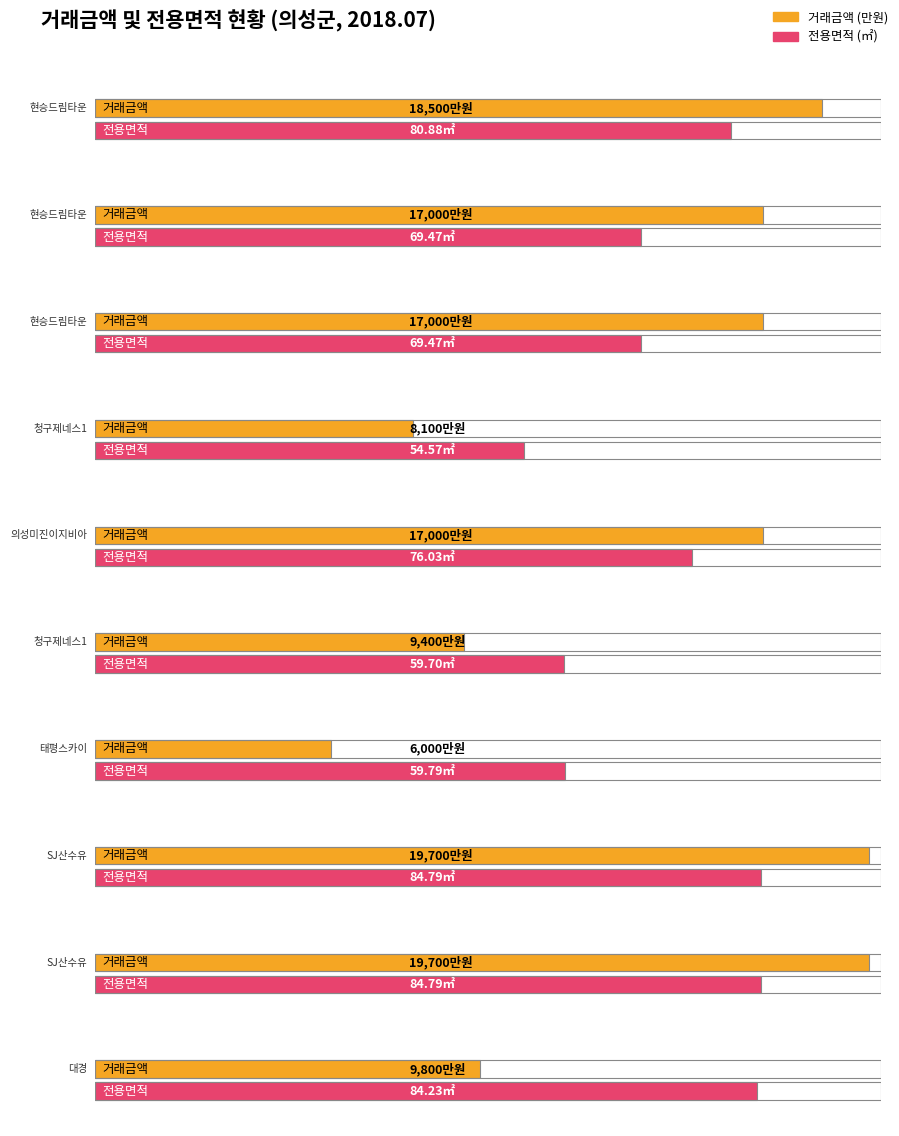

What is the minimum value for 전용면적?

54.6